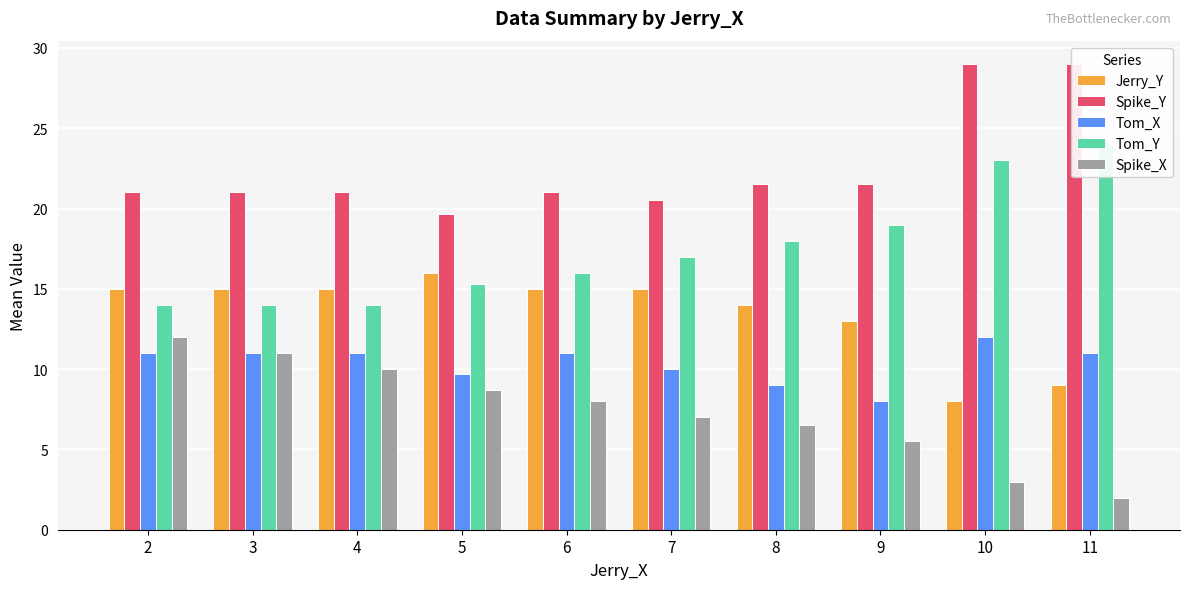

How many categories are shown in the chart?

10